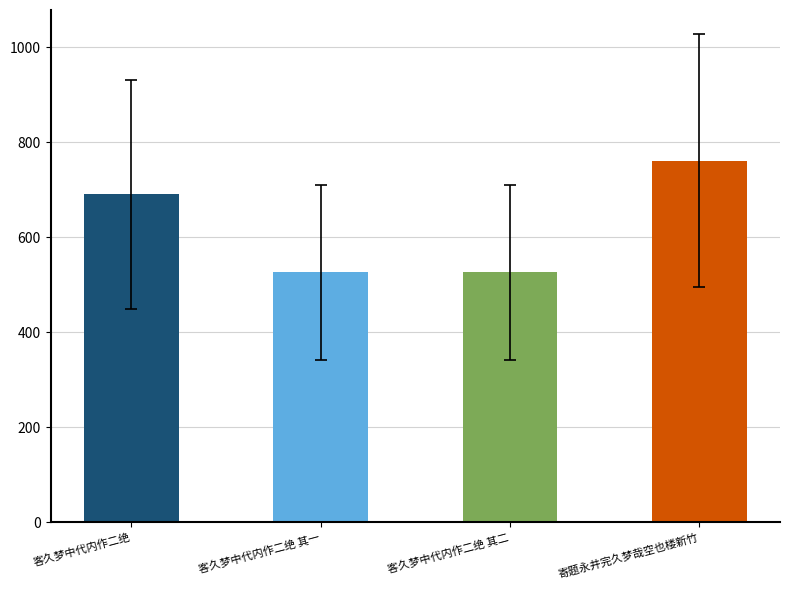

Approximately how many times larger is the value at 寄题永井完久梦哉空也楼新竹 compared to 客久梦中代内作二绝 其一?

1.4